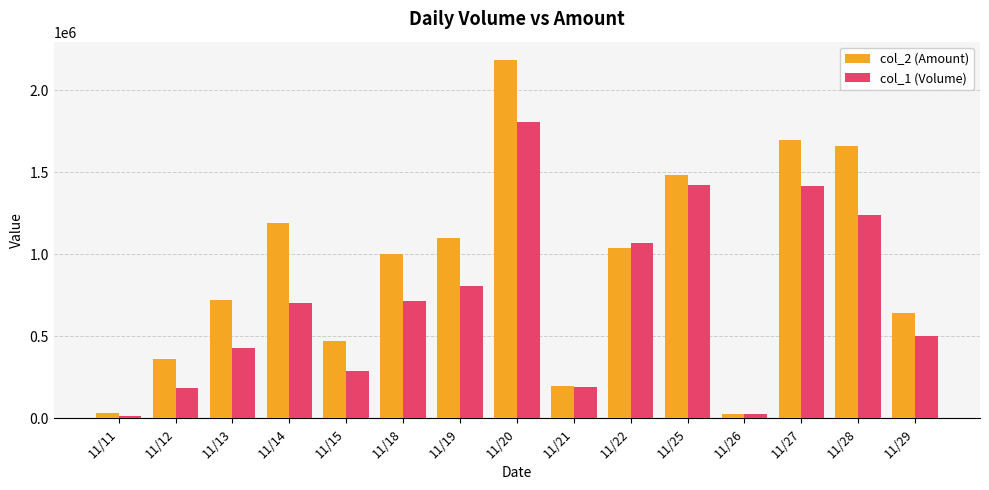

Which category has the highest value in the col_1 (Volume) series?

11/20